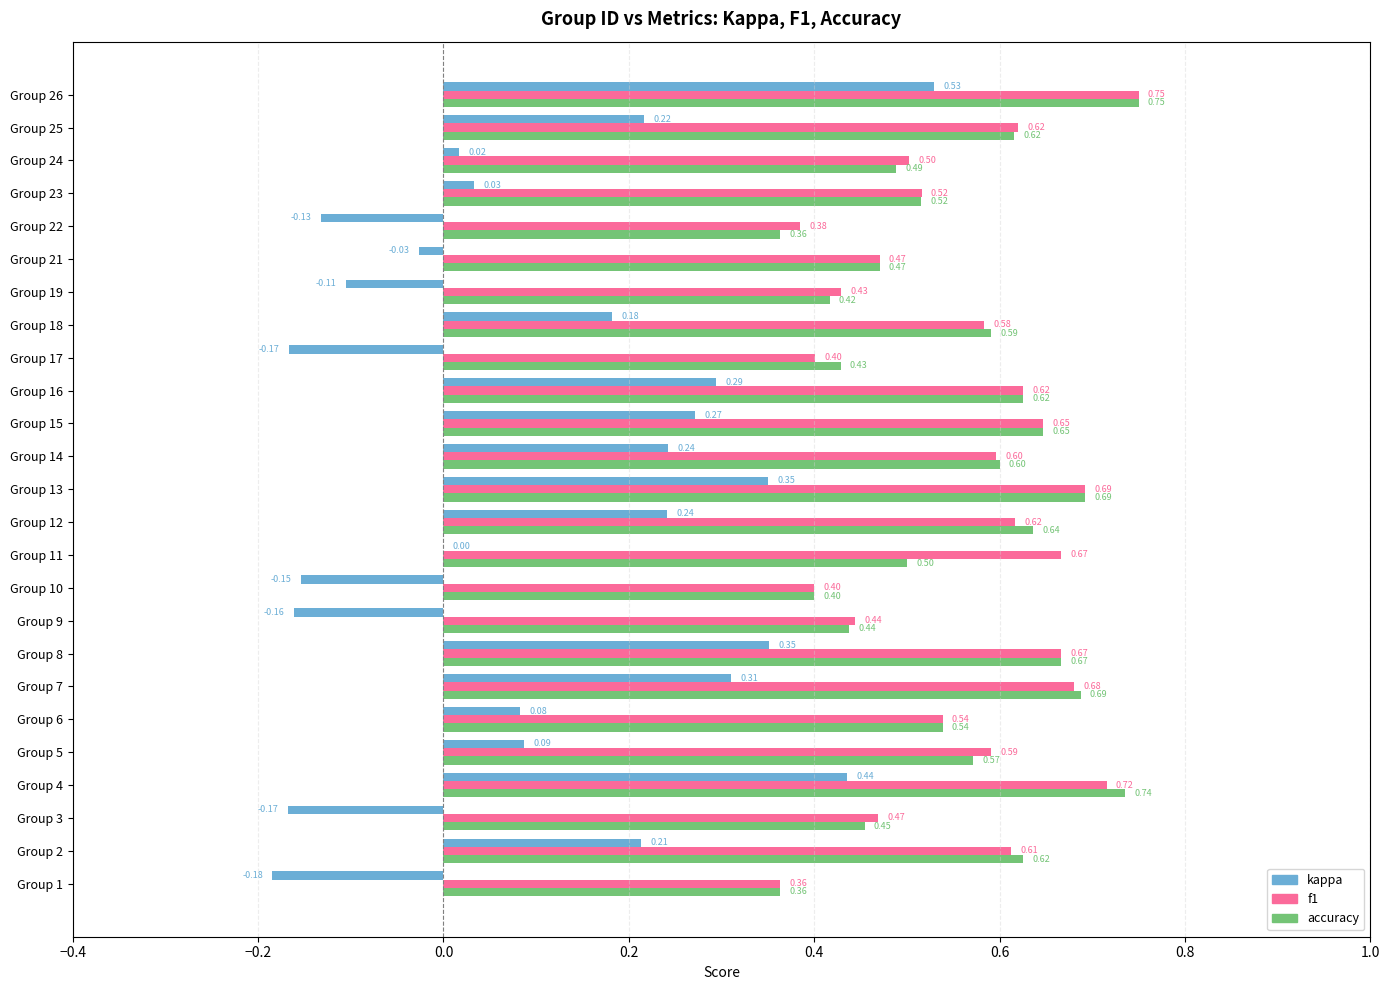

Is the value of f1 at Group 22 greater than the value of kappa at Group 5?

Yes